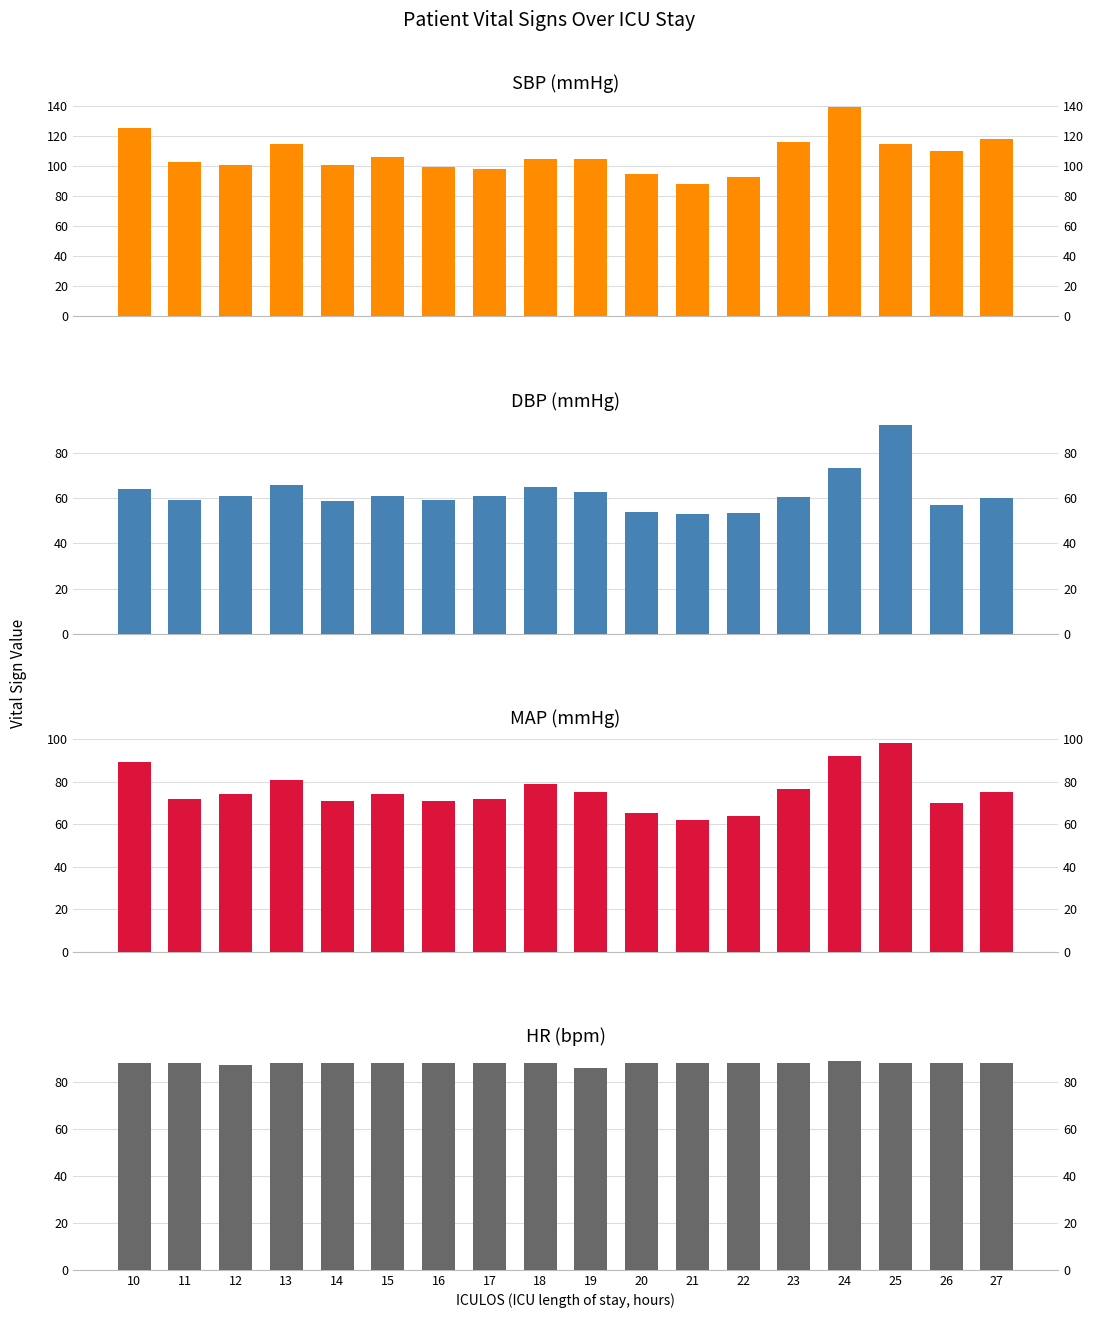

At which label is SBP closest to 113?

13